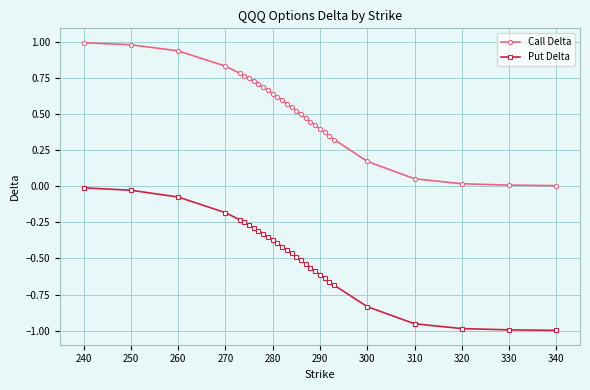

Rank the series by their average value, from lowest to highest.

Put Delta, Call Delta